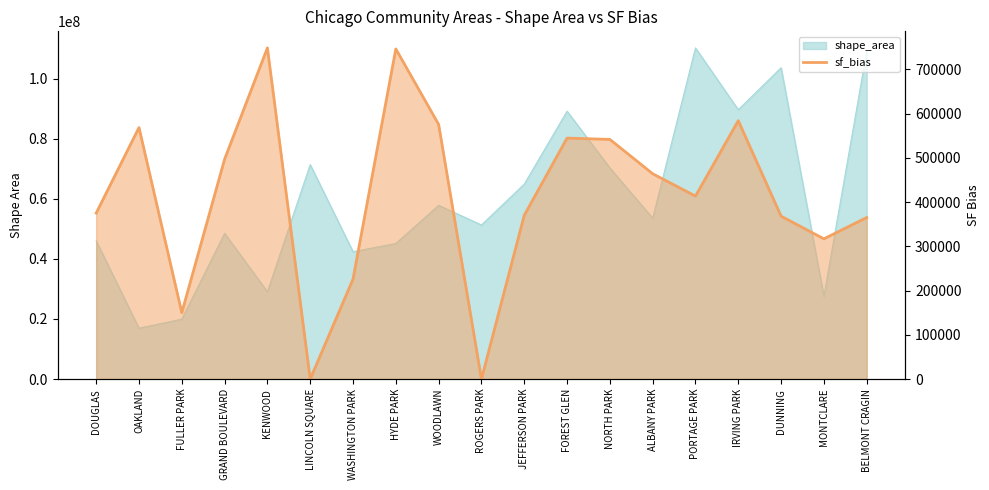

Where is the data nearest to the value 374268?

DOUGLAS